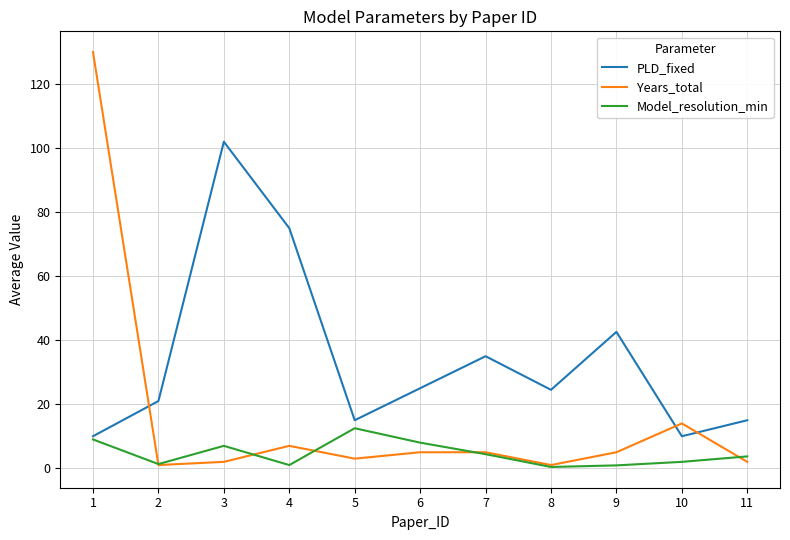

List the series in order of their overall mean, lowest first.

Model_resolution_min, Years_total, PLD_fixed